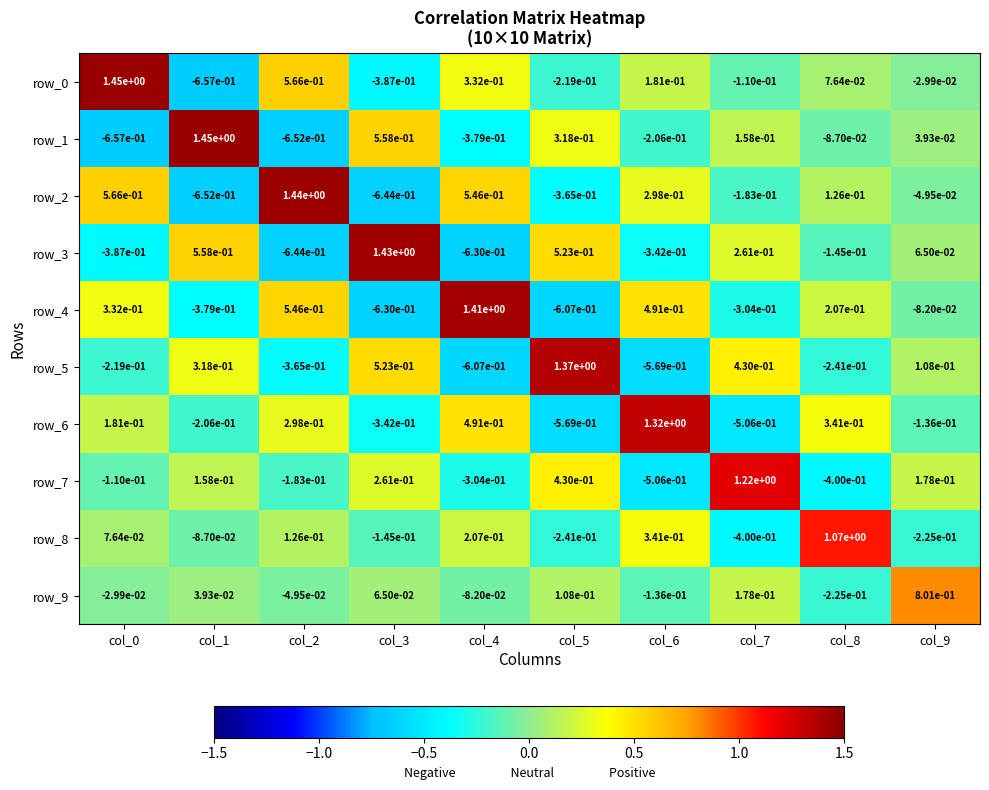

What is the sum of all row_9 values?

0.7